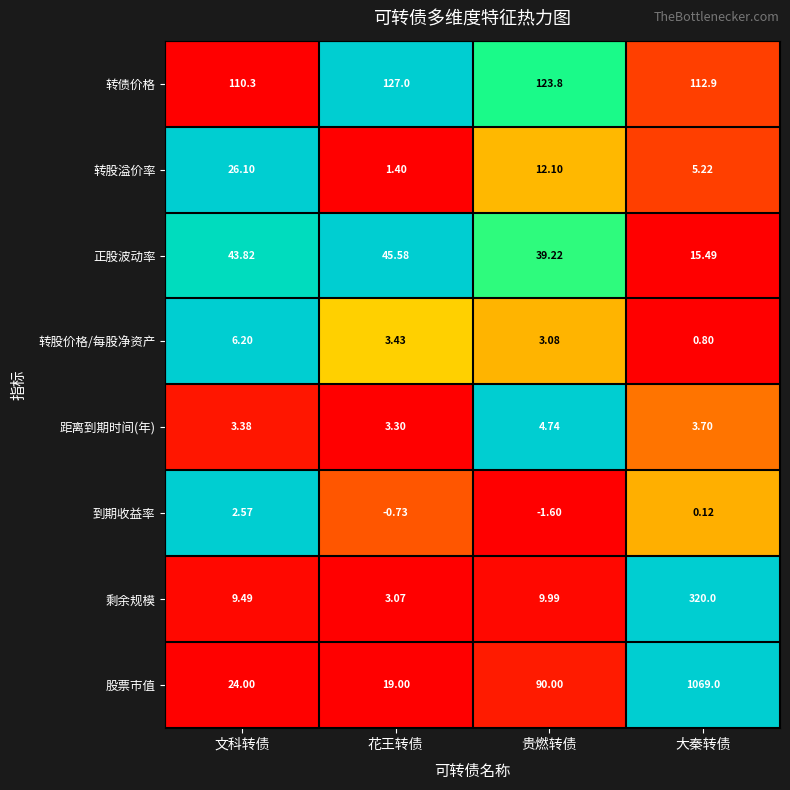

At 大秦转债, list the series in order from smallest to largest.

到期收益率, 转股价格/每股净资产, 距离到期时间(年), 转股溢价率, 正股波动率, 转债价格, 剩余规模, 股票市值